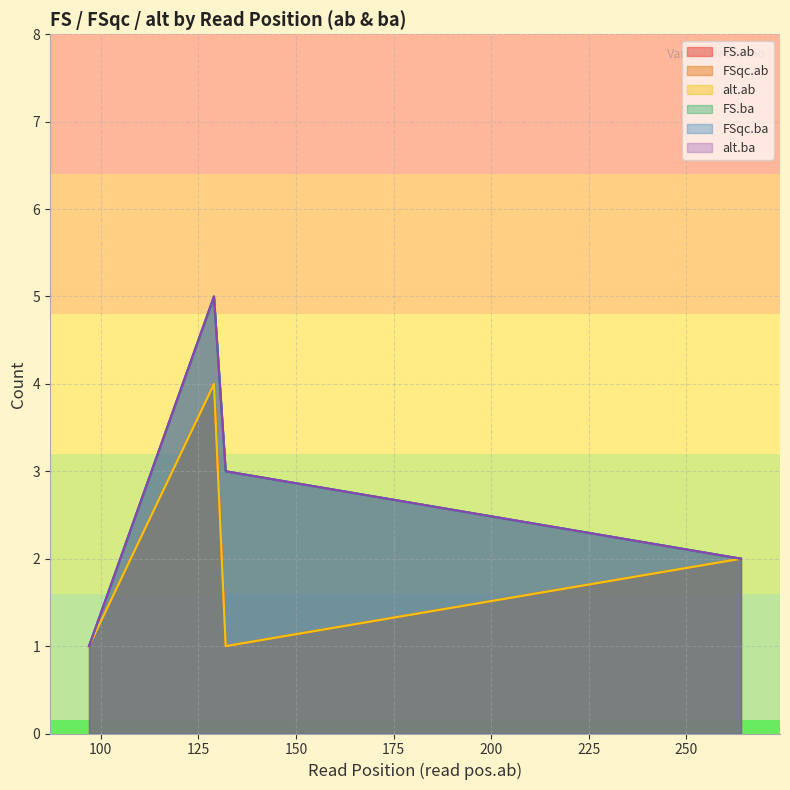

True or false: alt.ba and FSqc.ba intersect in this chart.

False